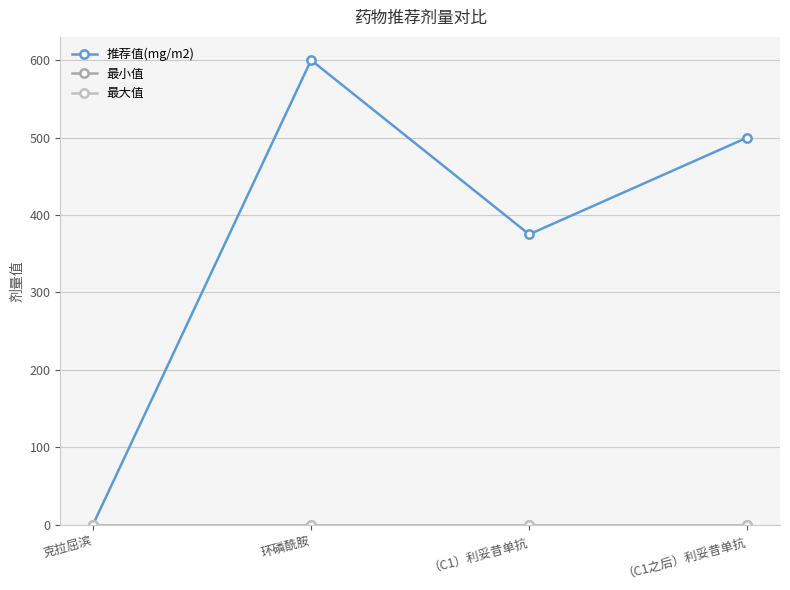

Reading left to right, list all the values displayed in this chart.

推荐值(mg/m2): 0.1	600.0	375.0	500.0
最小值: 0.0	0.0	0.0	0.0
最大值: 0.0	0.0	0.0	0.0